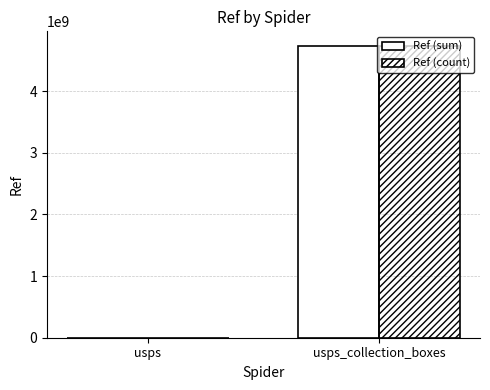

What is the sum of all Ref (sum) values?

4735686325